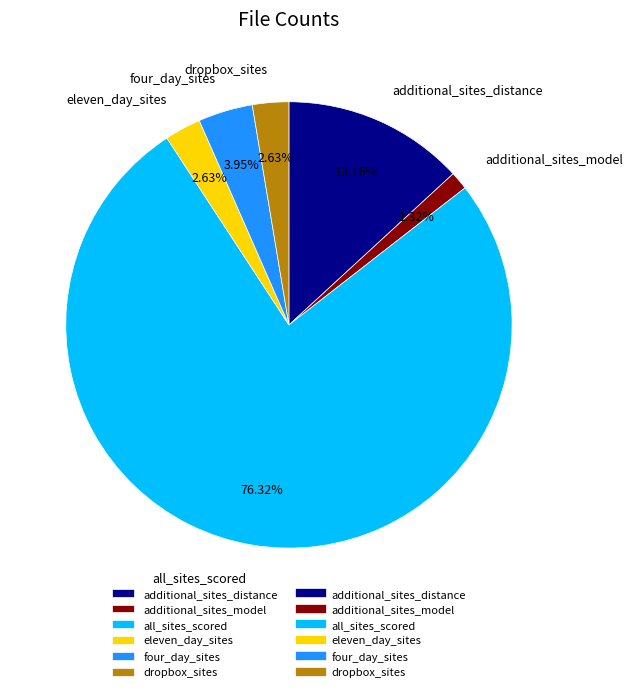

How many segments does this pie chart have?

6